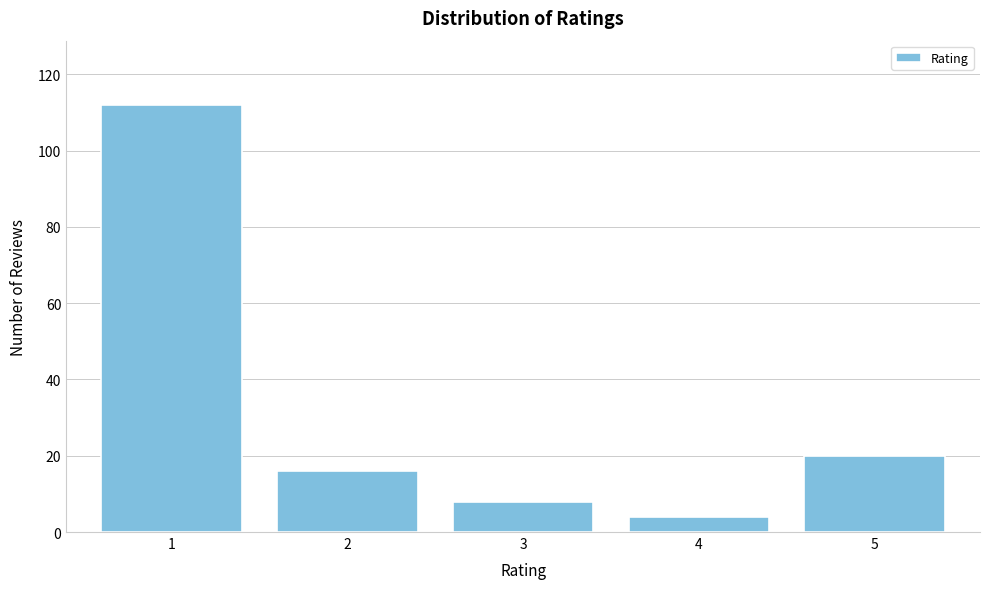

Reading left to right, what are all the values shown in this chart?

1=112	2=16	3=8	4=4	5=20